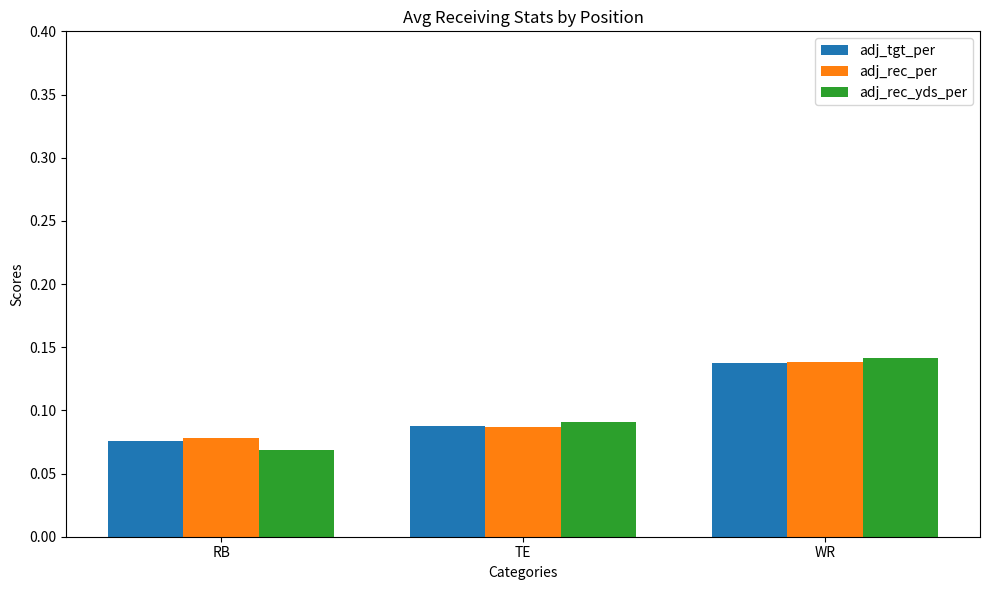

How many bars are there in each group?

3